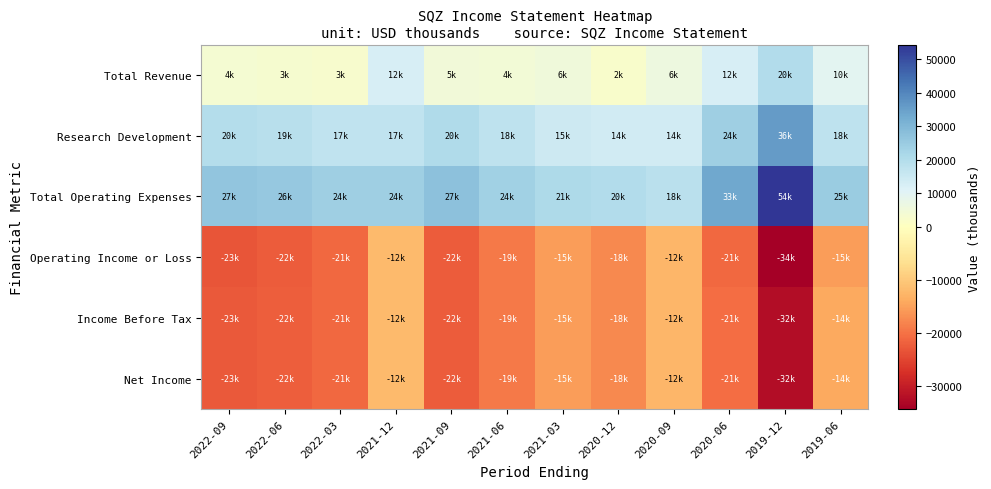

What is the greatest value displayed?

54400